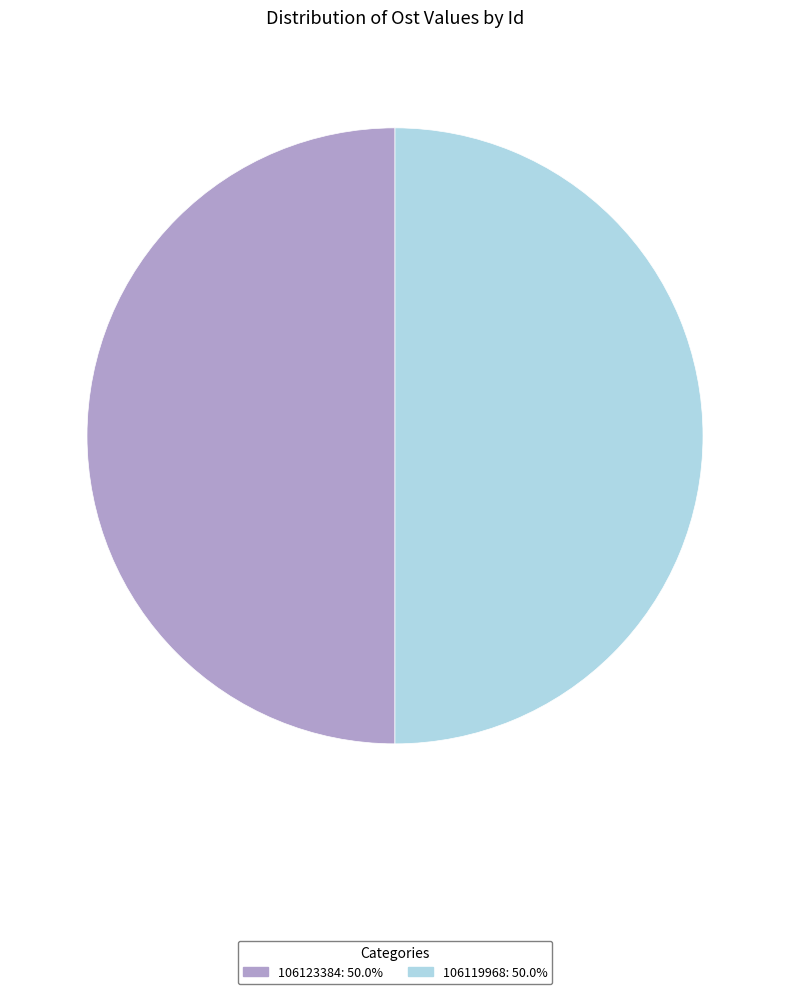

Count the number of slices in the pie.

2